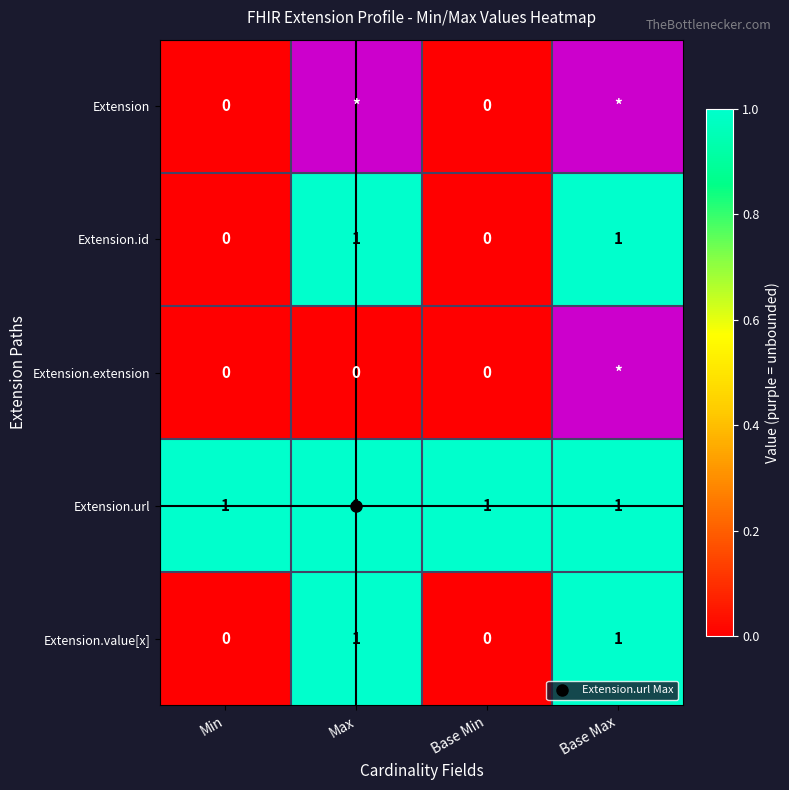

Which label corresponds to the smallest value in the chart?

Min